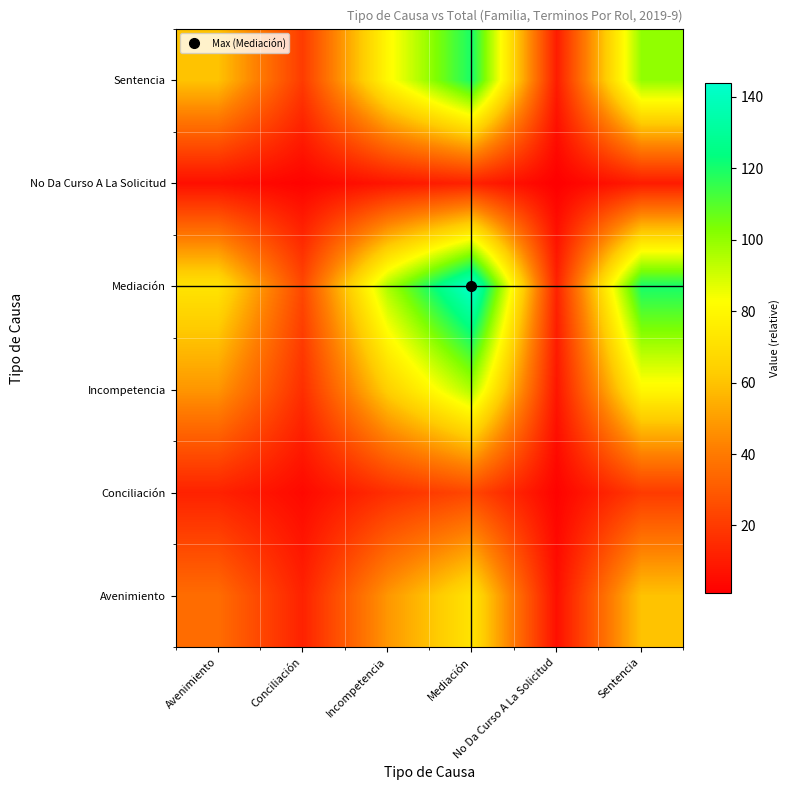

Count the number of categories in the chart.

6